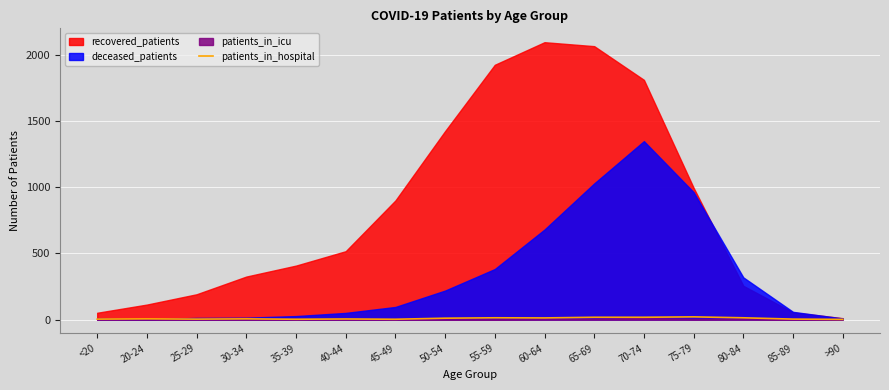

The chart shows a value of 5 at 85-89. True or false?

False